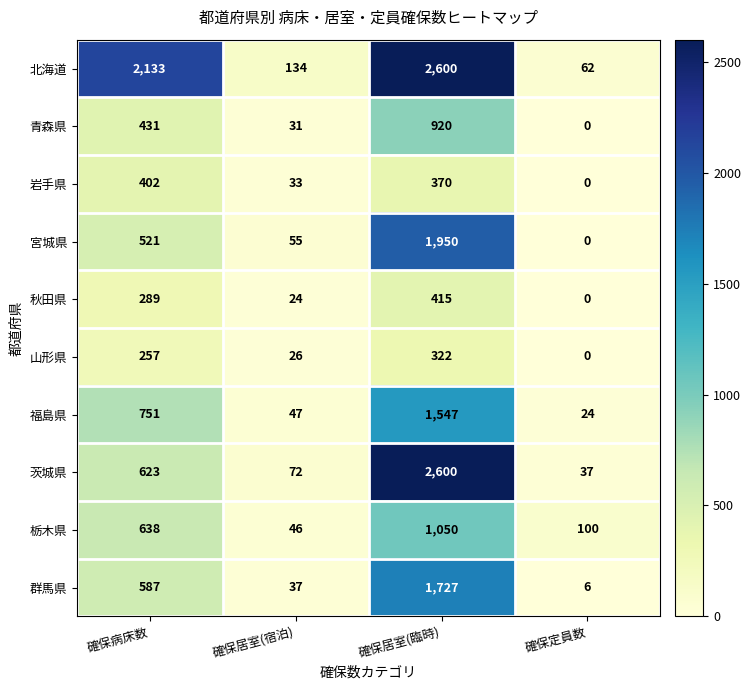

How many distinct data groups are displayed?

10